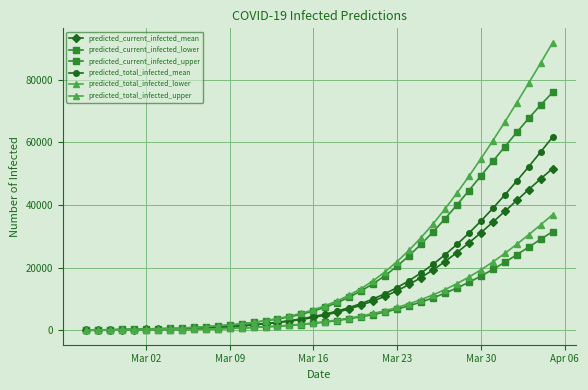

How many lines are shown in the chart?

6